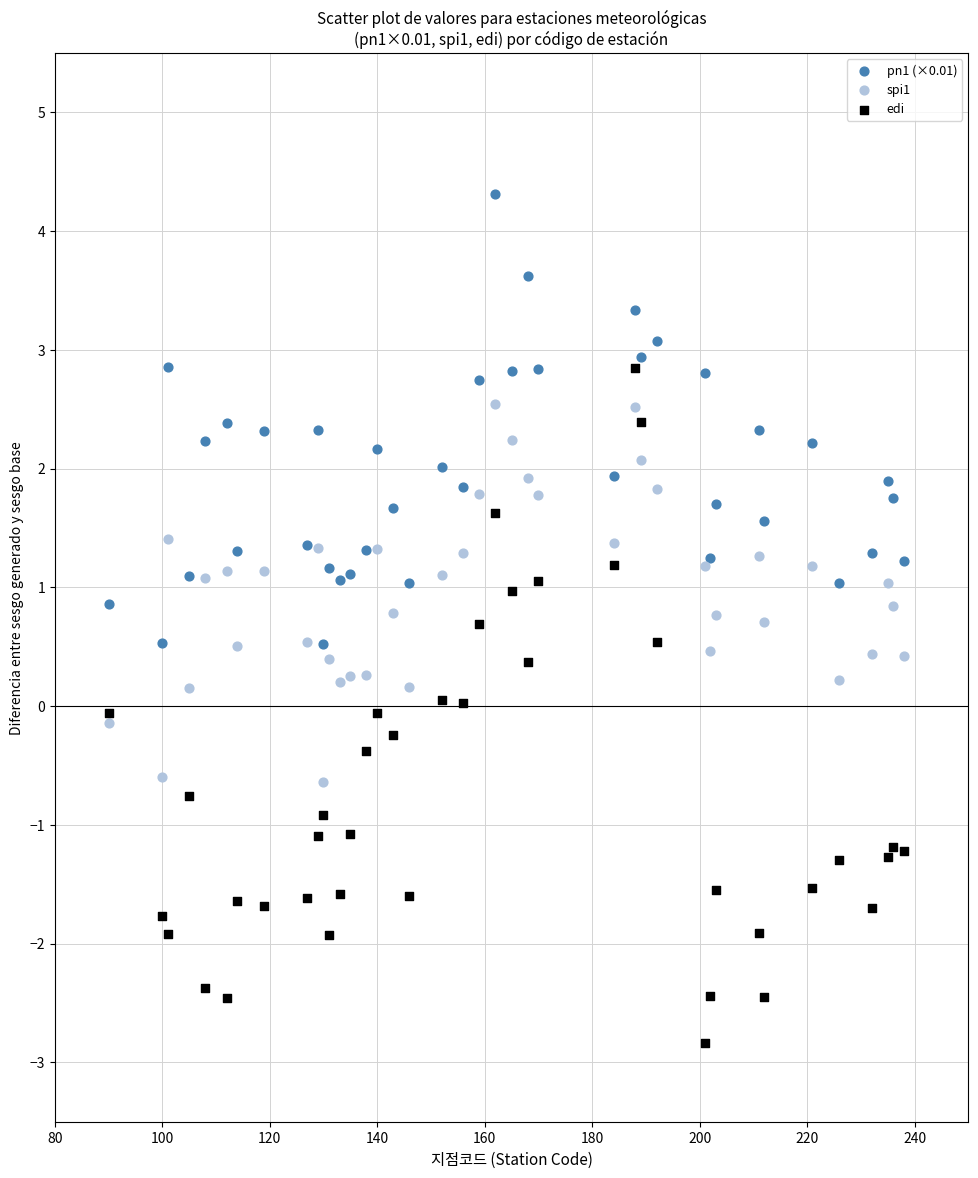

Which series reaches the minimum Y coordinate?

edi